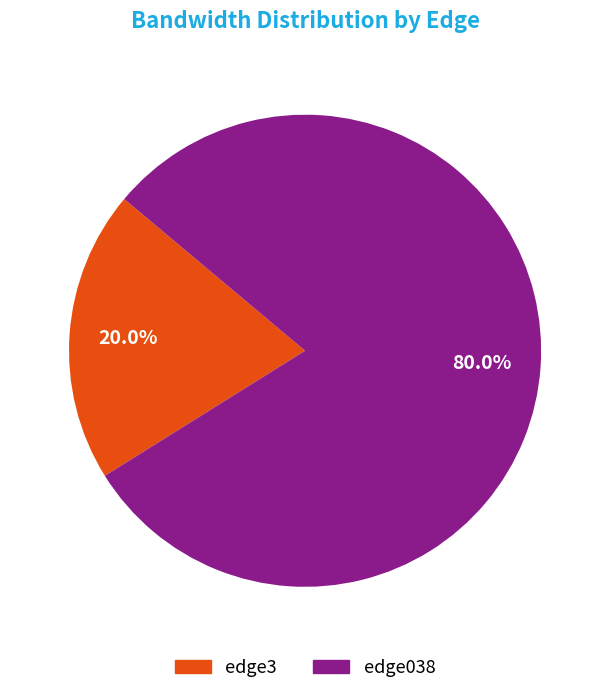

Count the number of slices in the pie.

2